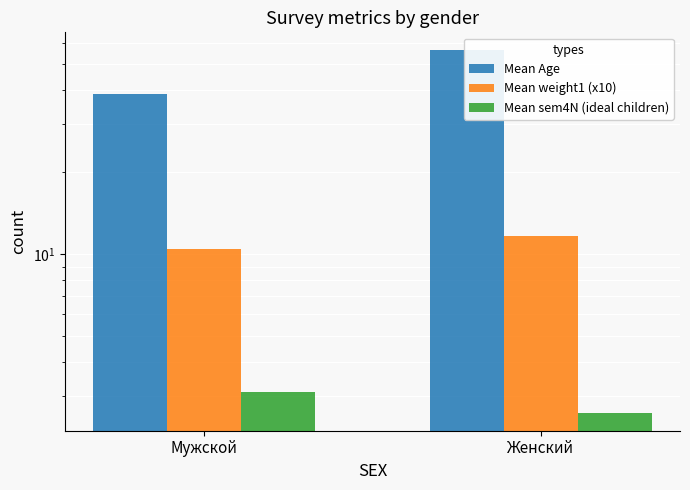

Where is Mean Age nearest to the value 47?

Мужской